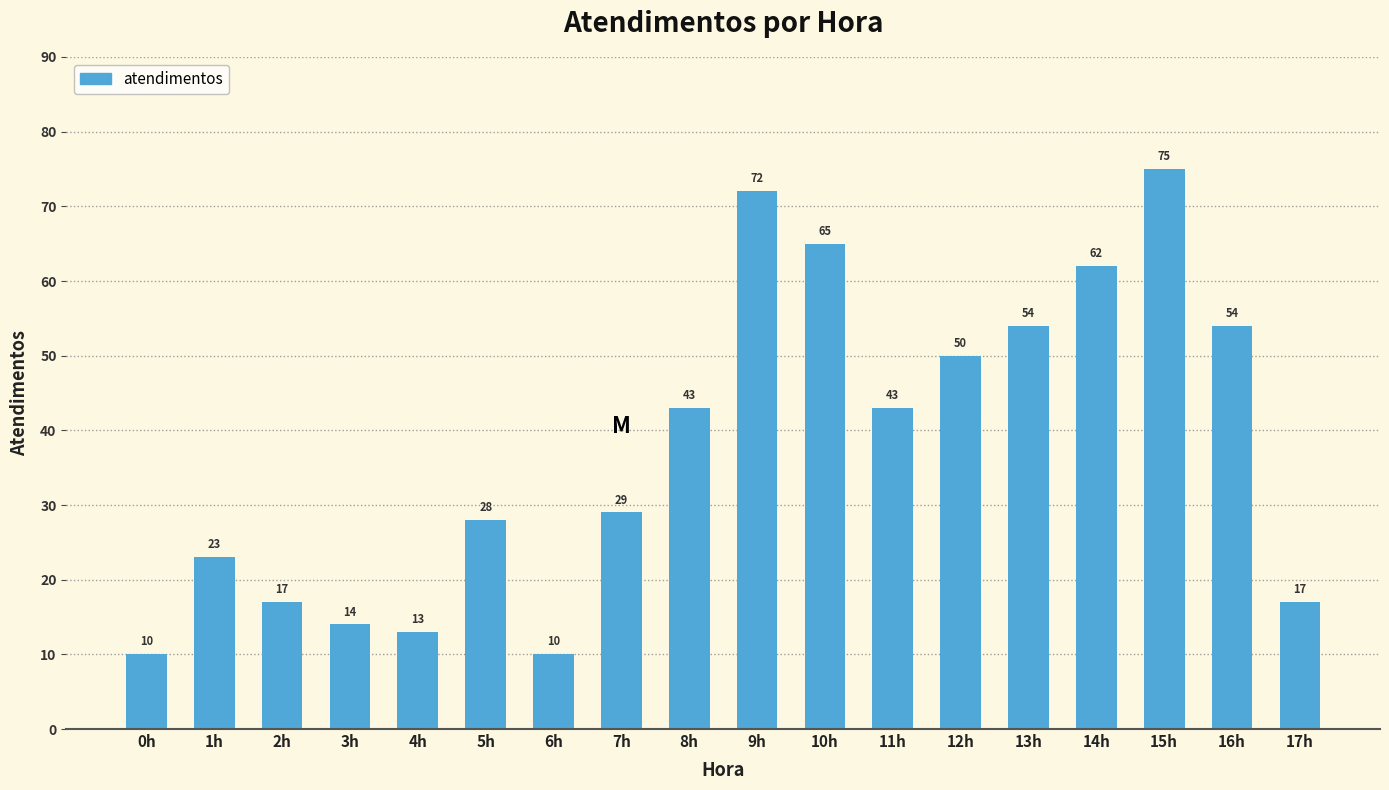

Reading left to right, transcribe all the data shown in this chart.

10	23	17	14	13	28	10	29	43	72	65	43	50	54	62	75	54	17